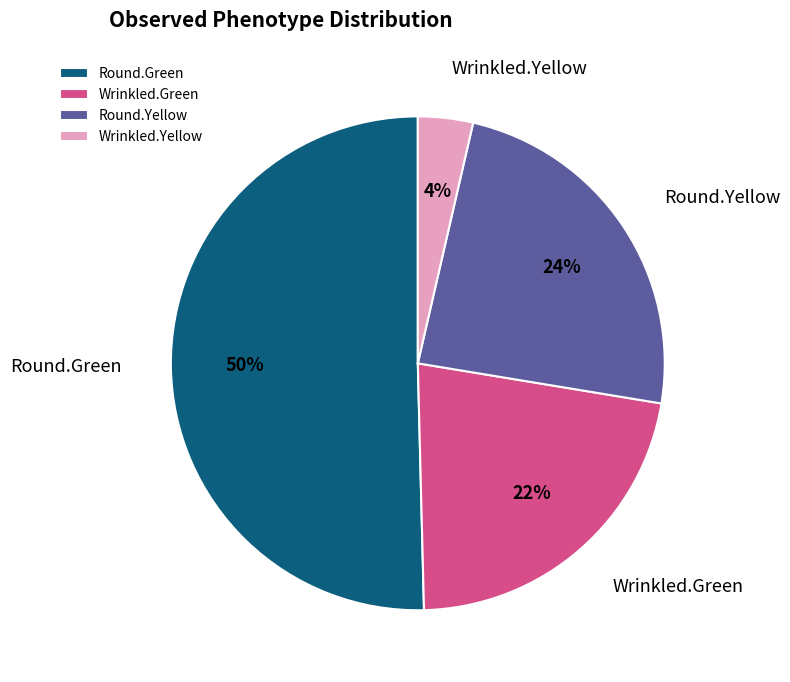

Is the sum of Wrinkled.Yellow and Round.Yellow greater than half?

No